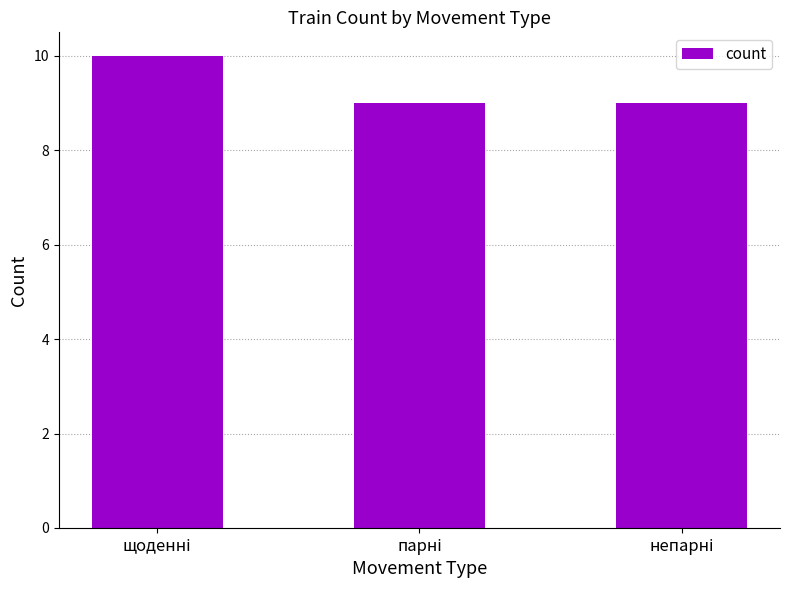

What is the value of the 2nd bar from the left?

9